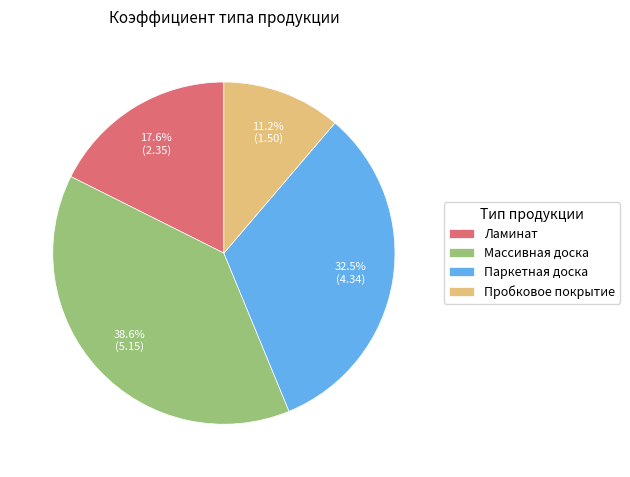

To the nearest percent, what is the average slice percentage?

25%